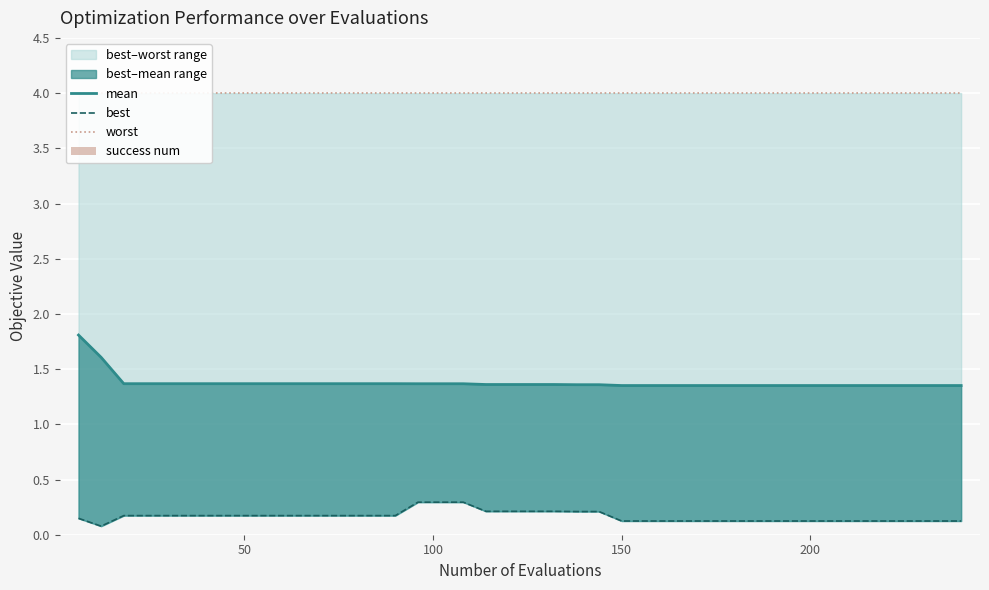

List the series in order of their peak value, highest first.

worst, mean, best, success num